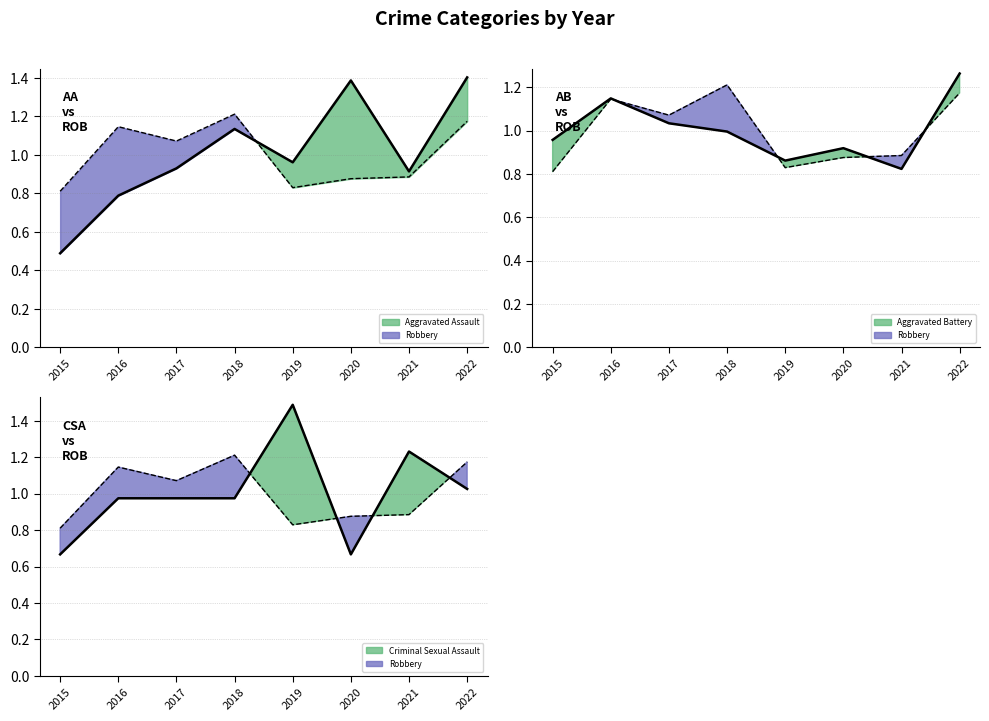

True or false: Aggravated Battery has a value of 1.0 at 2017.

True